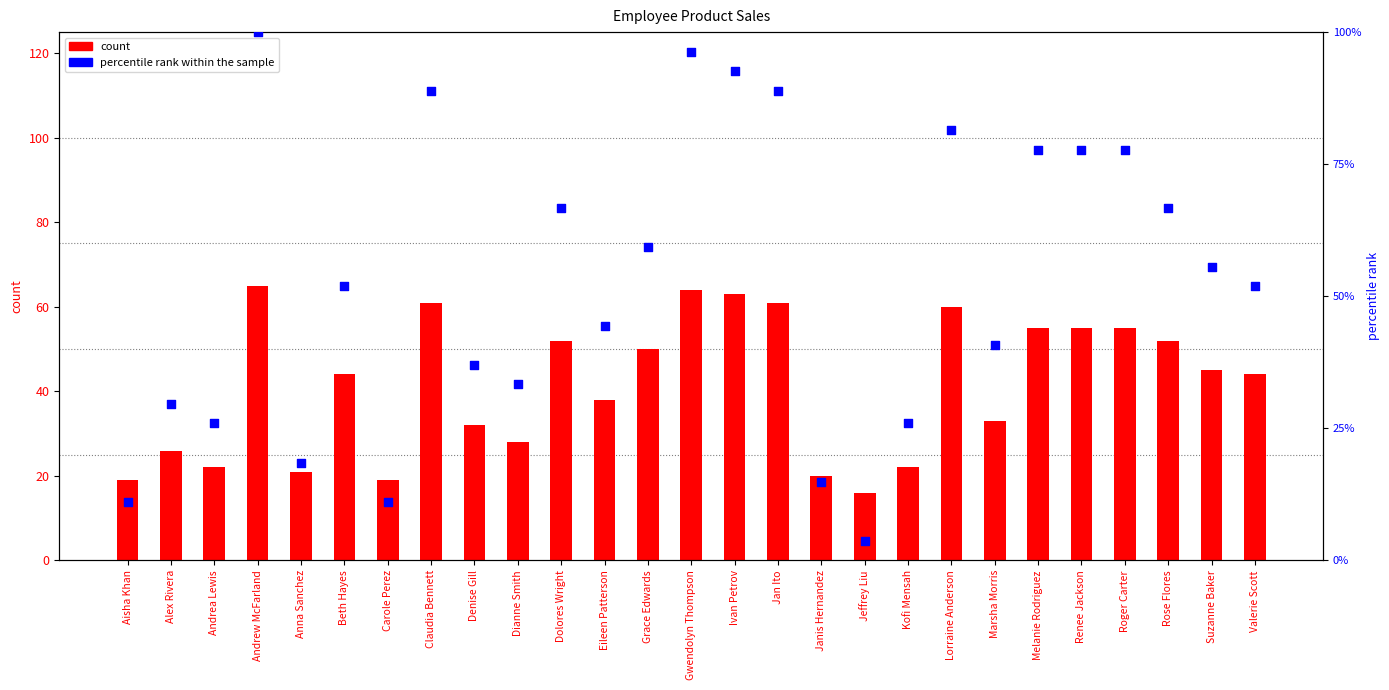

What is the total value across all series at Ivan Petrov?

155.6